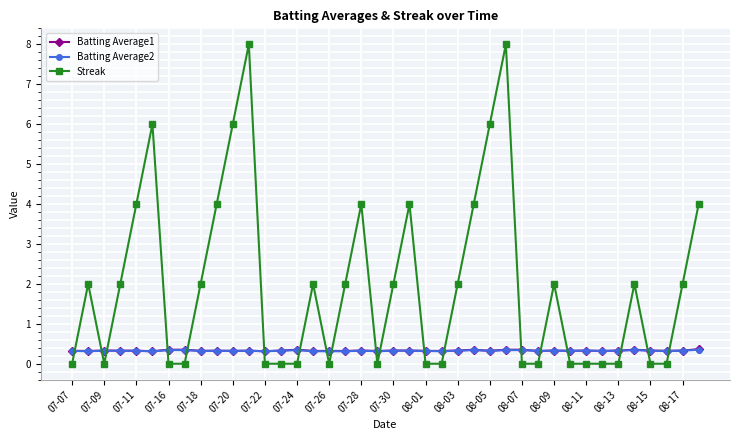

Which series has the largest range (max minus min)?

Streak